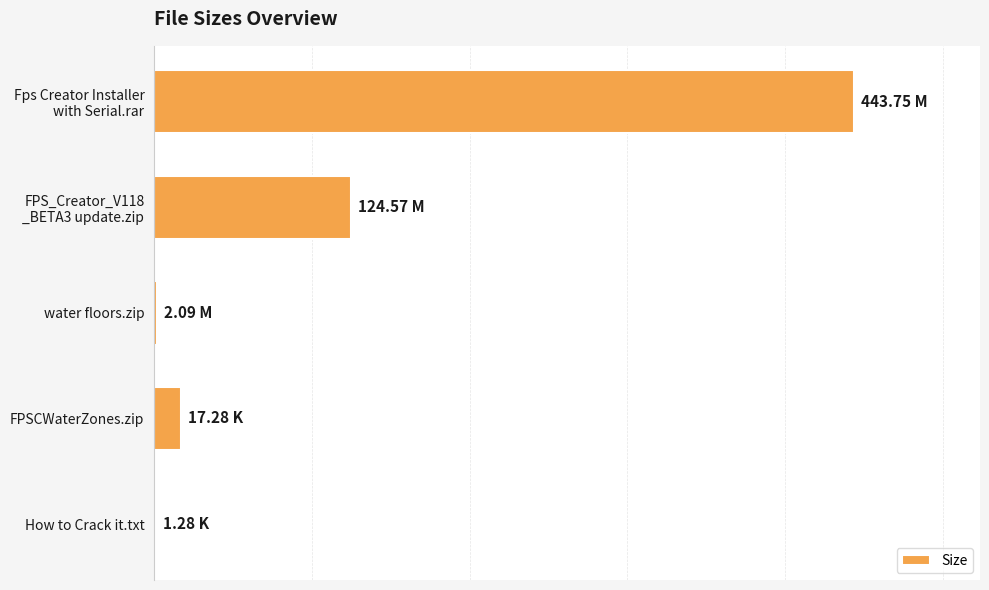

Are the bars horizontal?

Yes